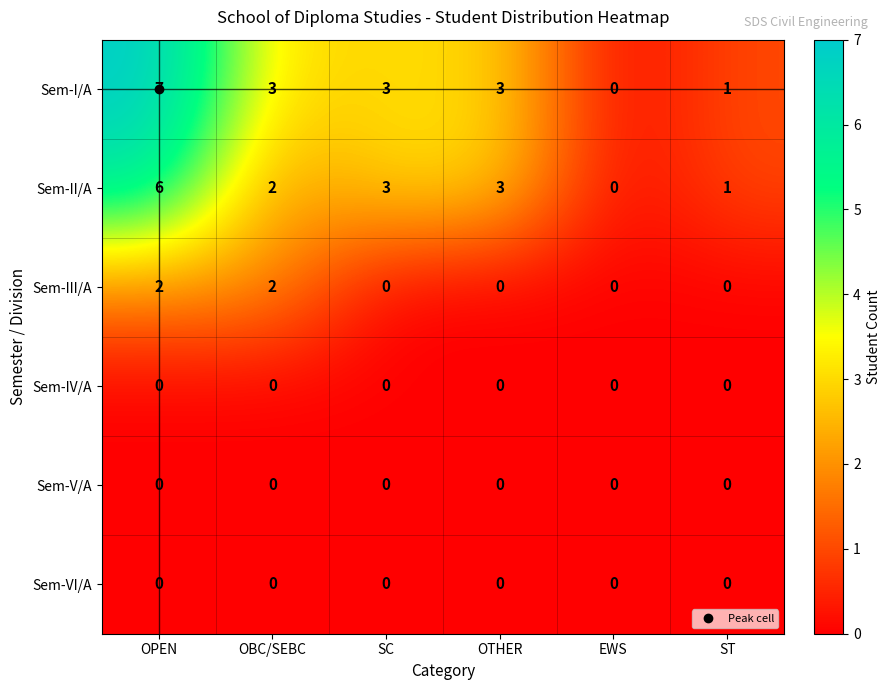

What is the difference between the maximum and minimum values in the Sem-II/A series?

6